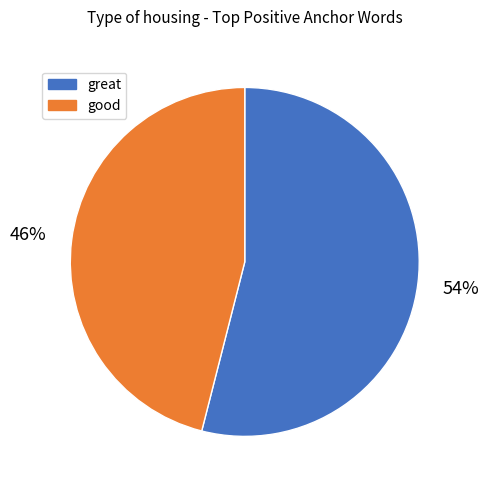

What is the largest slice in the pie chart?

great